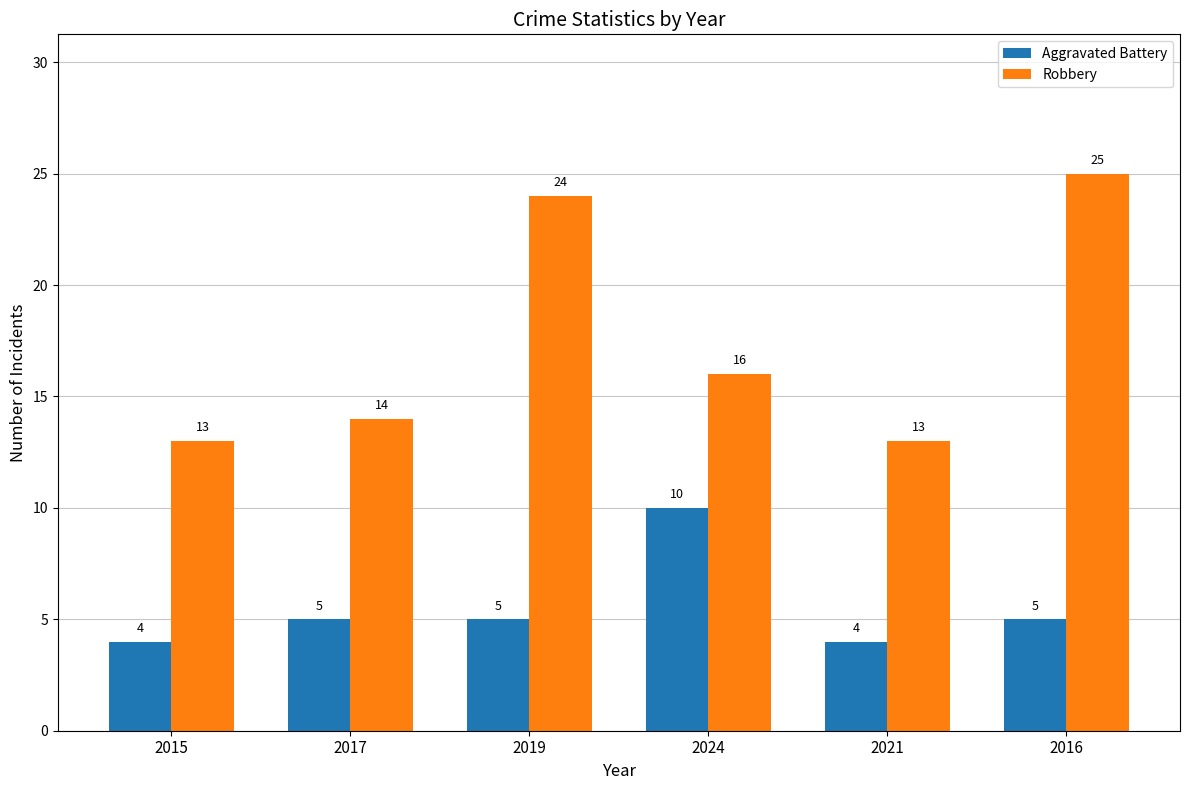

What is the label of the 1st bar from the left?

2015